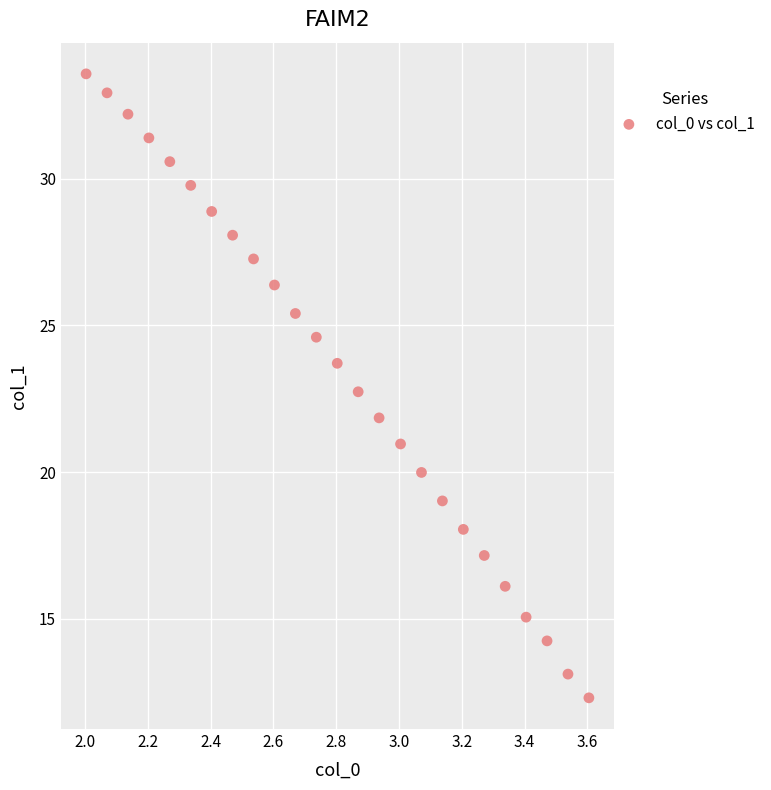

What is the range of Y values (max minus min)?

21.3